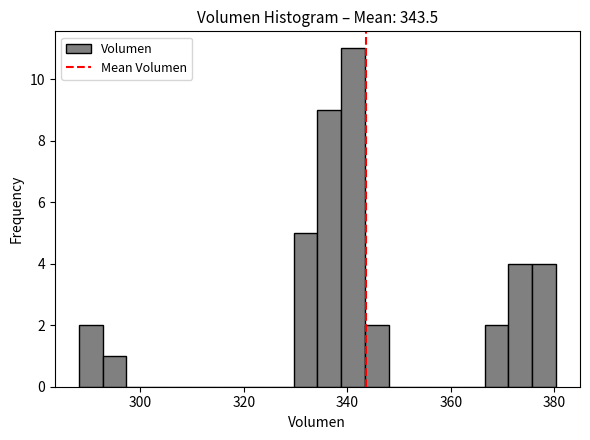

Read against the x-axis, roughly where is the centre of the tallest bar?

342